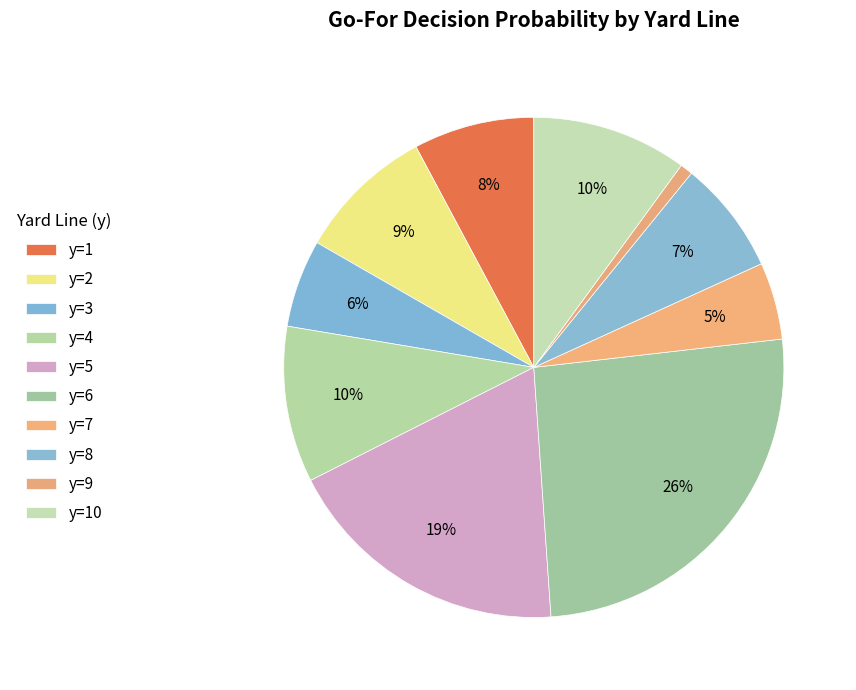

Is there a majority slice in this chart?

No